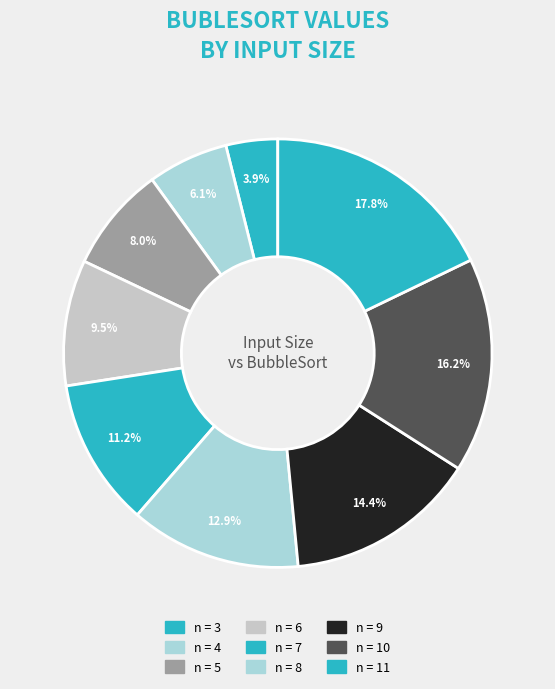

How many segments does this pie chart have?

9